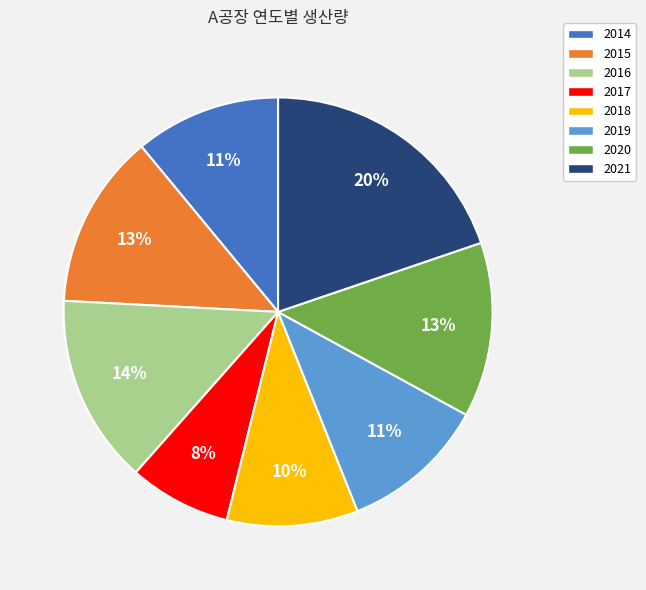

Which has a higher value, 2015 or 2017?

2015